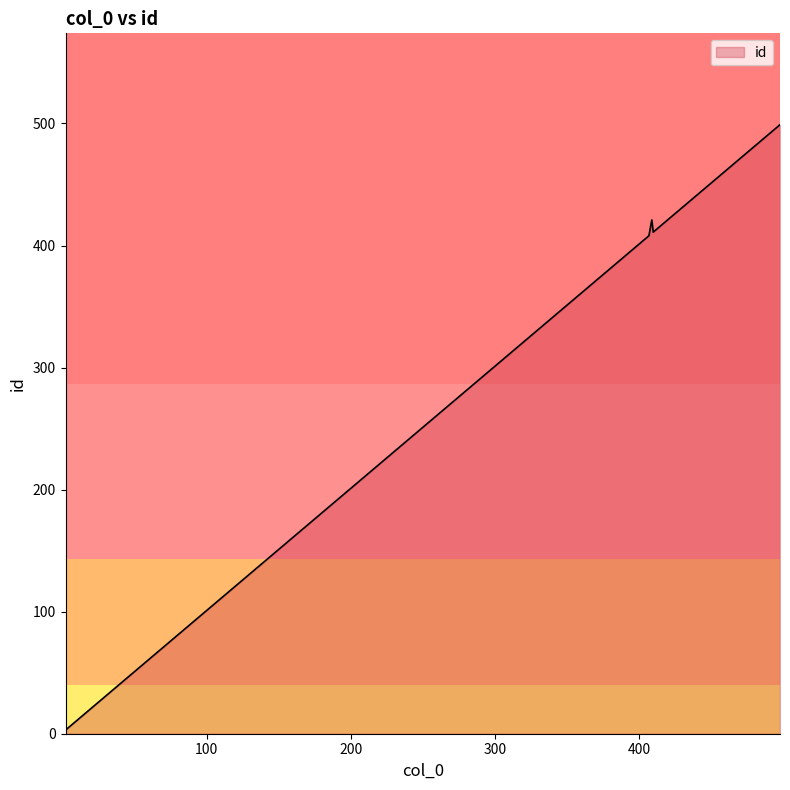

What is the difference between the maximum and minimum values?

496